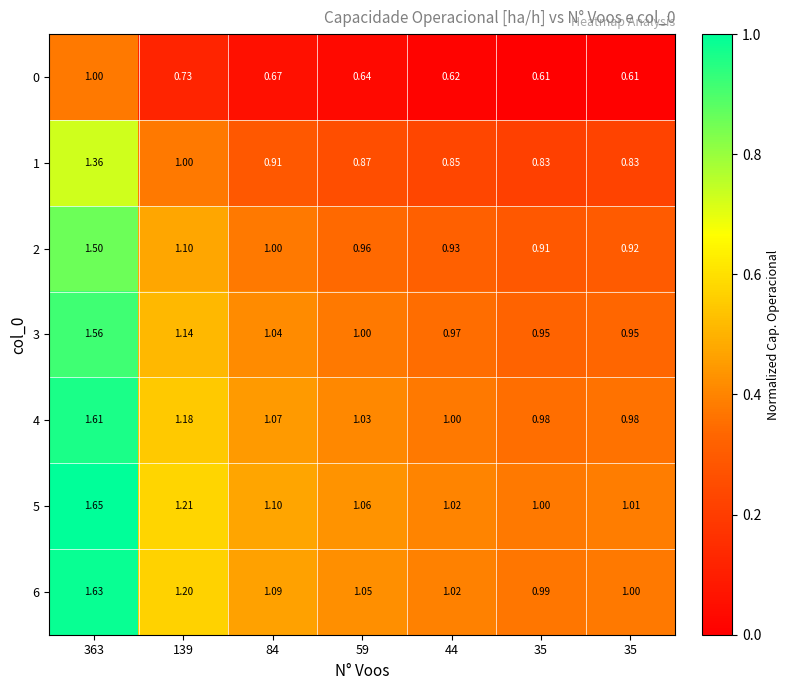

What is the spread (max minus min) of values at 84?

0.4